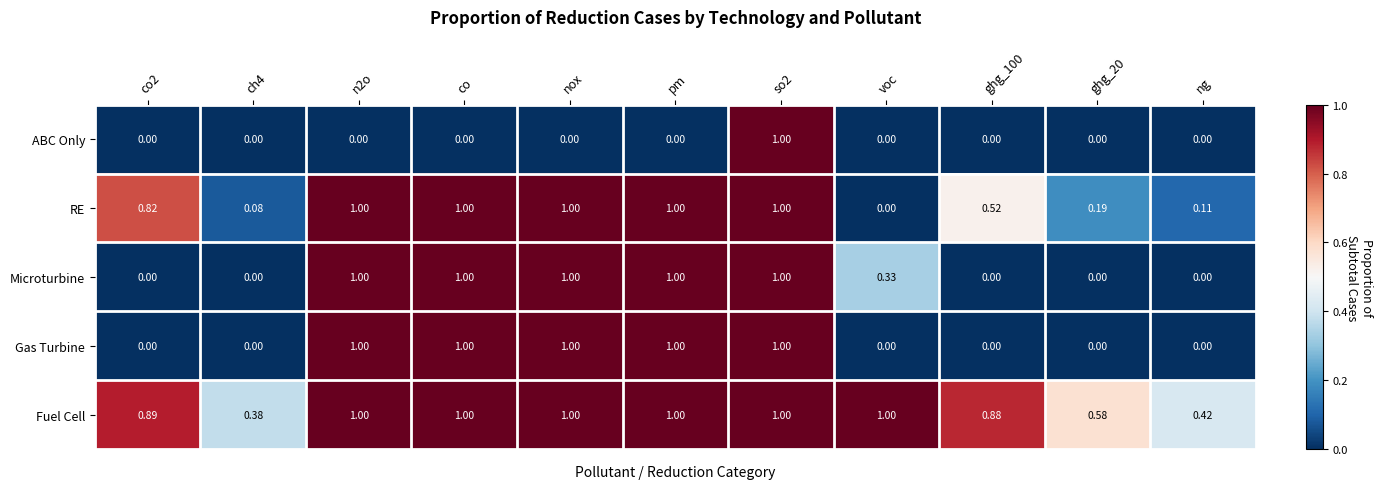

Is the value of Microturbine at ghg_100 greater than the value of Fuel Cell at so2?

No